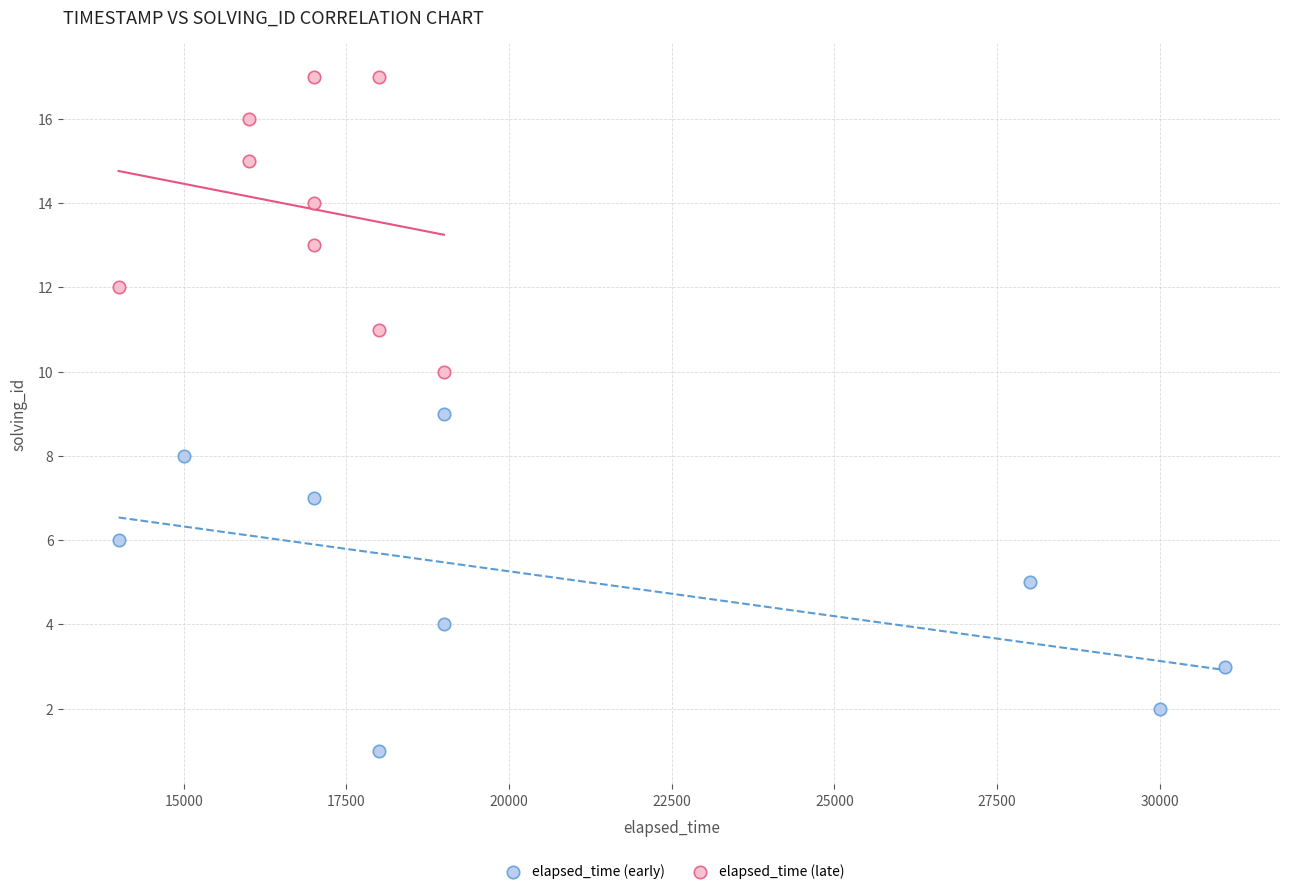

Which series reaches the maximum Y coordinate?

elapsed_time (late)